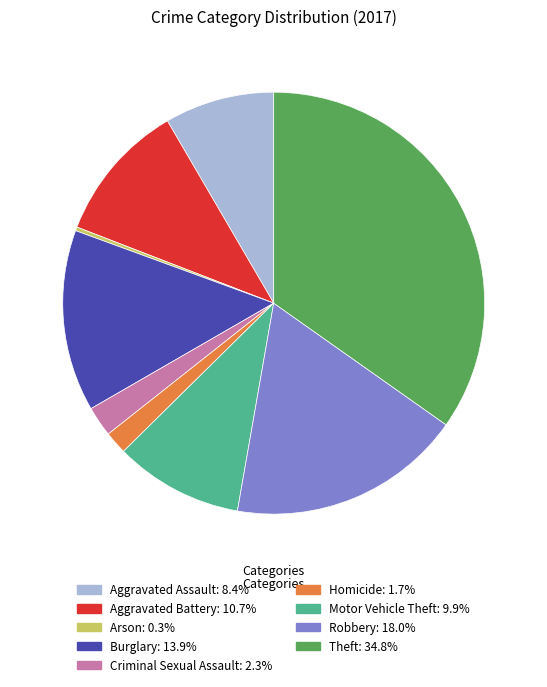

Rank the categories by value from lowest to highest.

Arson, Homicide, Criminal Sexual Assault, Aggravated Assault, Motor Vehicle Theft, Aggravated Battery, Burglary, Robbery, Theft